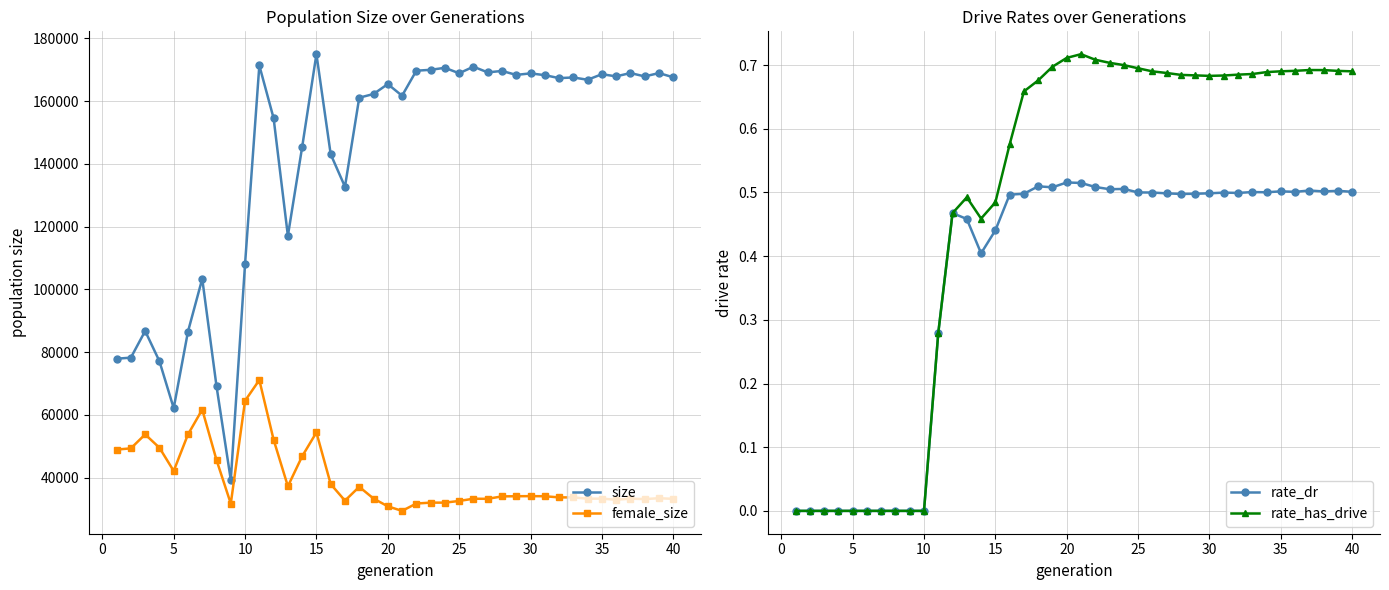

True or false: rate_has_drive has more than 0 interior local peaks.

True